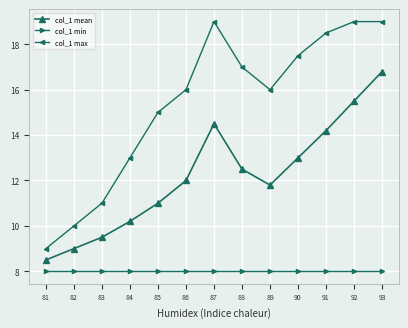

The col_1 min series shows 8.0 at 93. True or false?

True